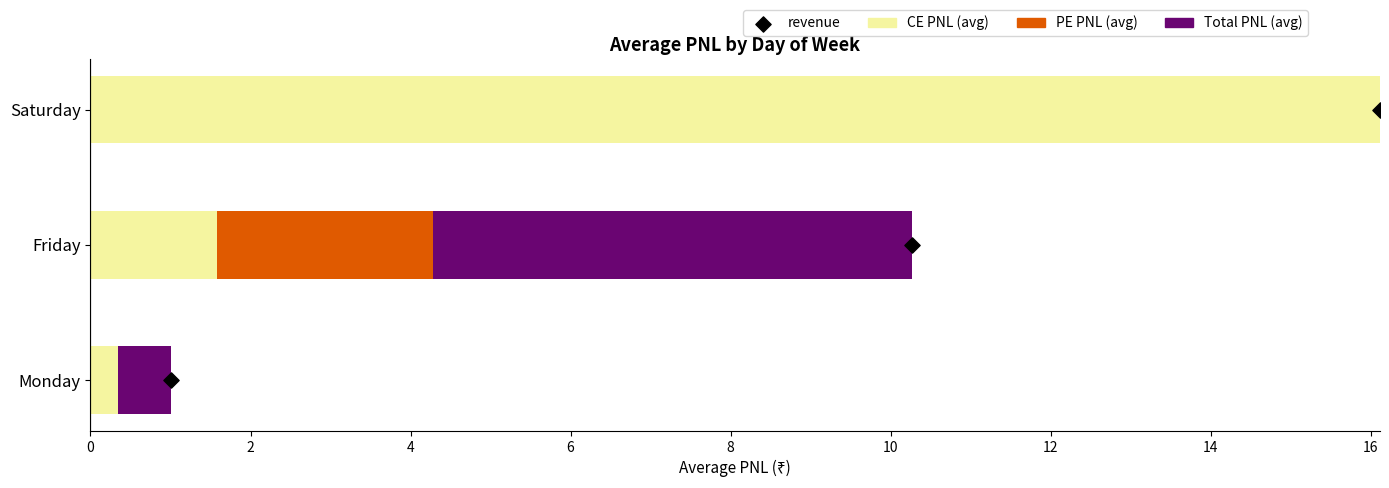

Which series has the largest total across all categories?

CE PNL (avg)